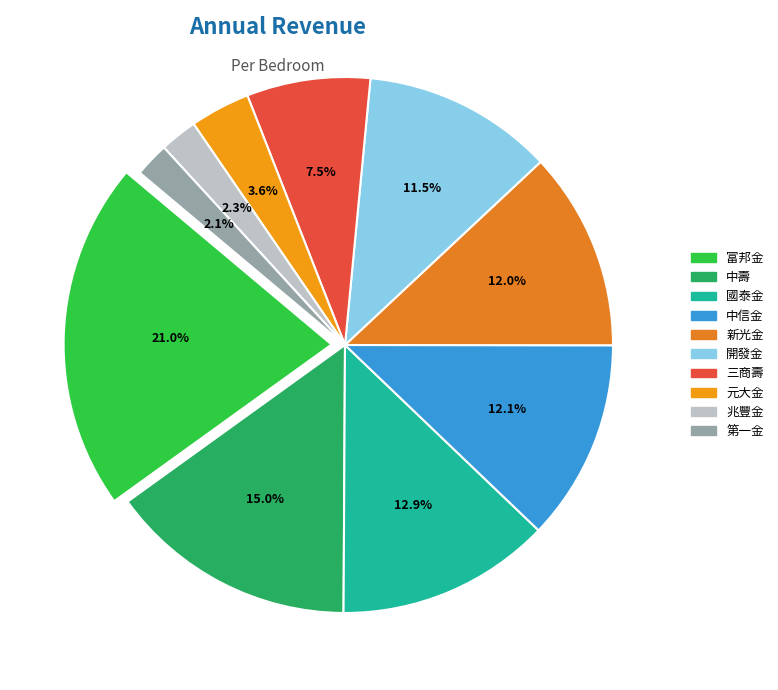

To the nearest percent, what is the average slice percentage?

10%